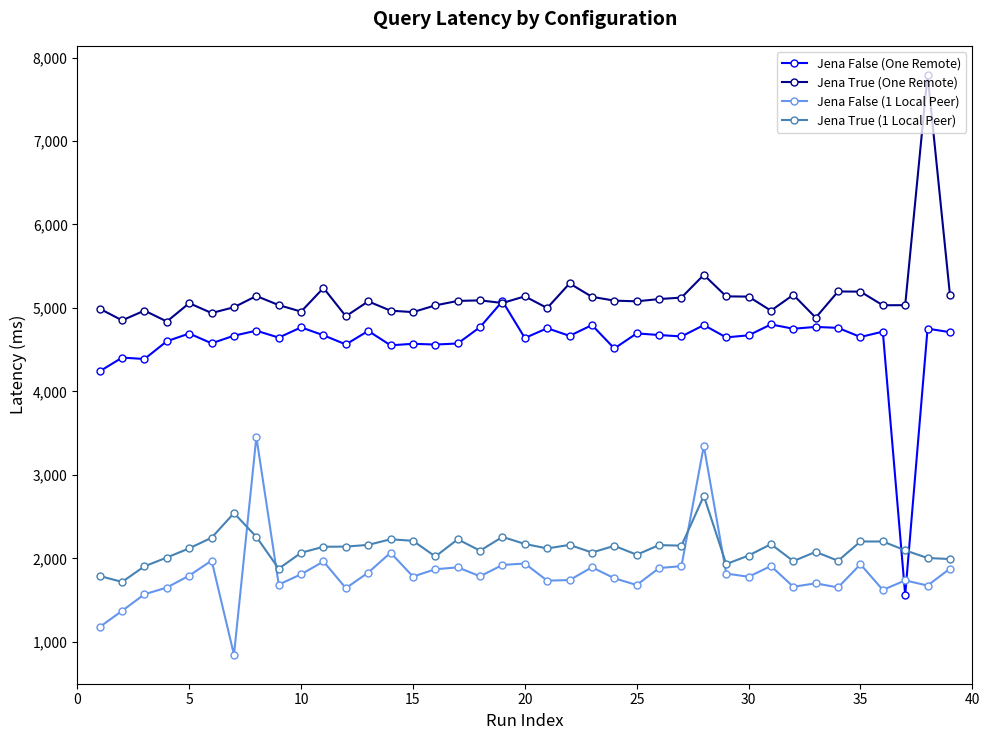

True or false: Jena True (One Remote) and Jena True (1 Local Peer) intersect in this chart.

False